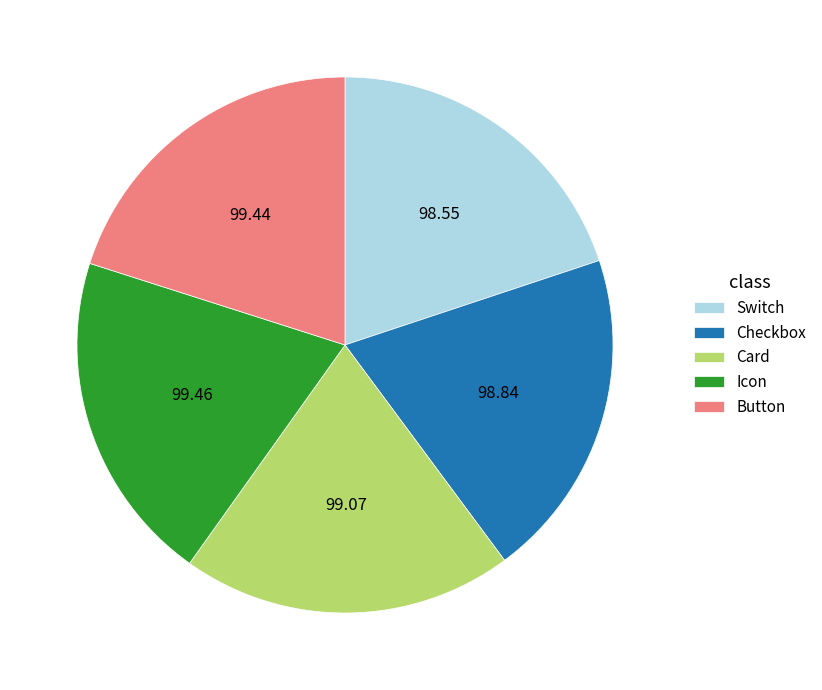

Does any single category account for the majority?

No